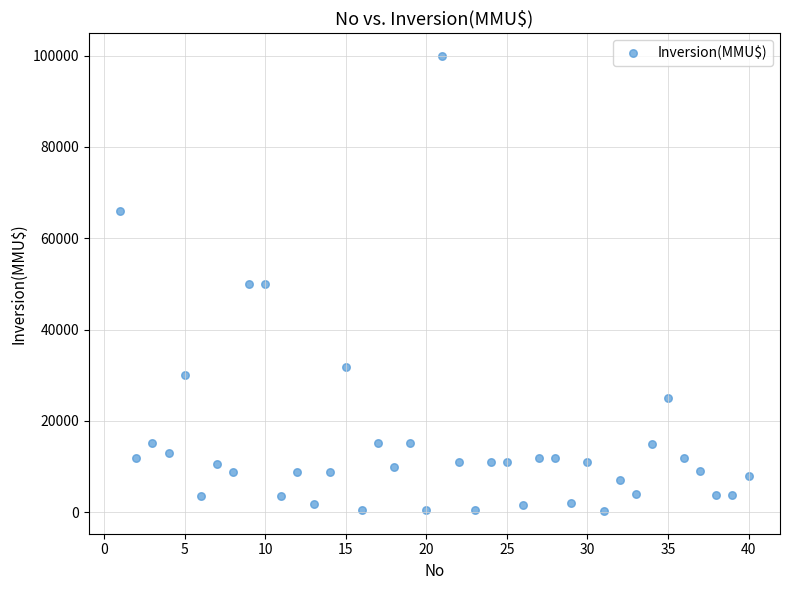

What is the range of Y values (max minus min)?

99702